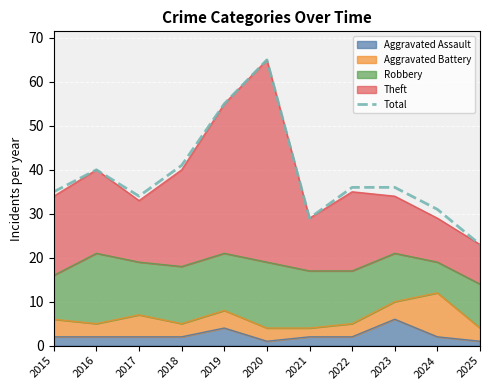

What is the difference between the second highest and second lowest values?

26